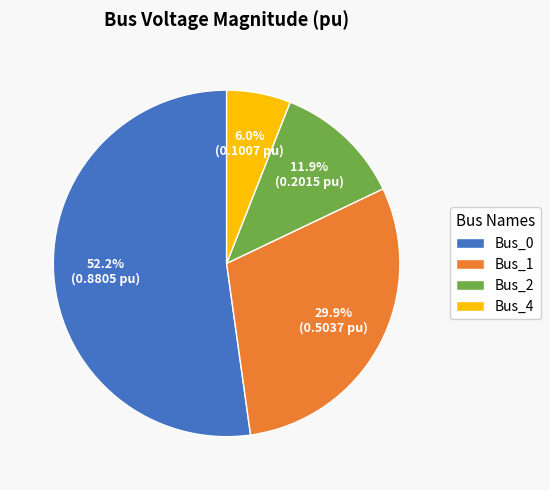

How many slices are in this pie chart?

4